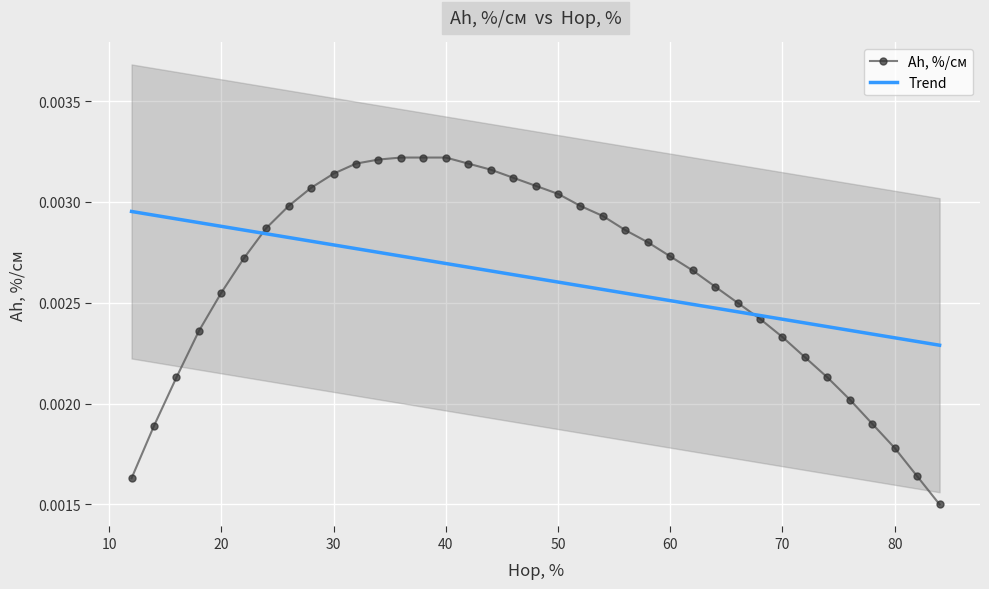

Which series has the widest spread of values?

Ah, %/см